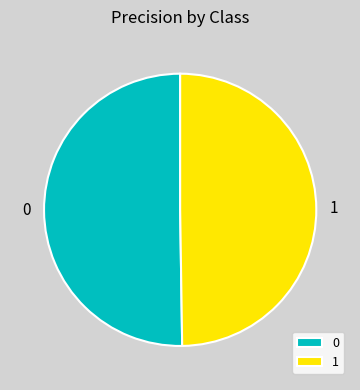

Combined, do 0 and 1 account for over 50%?

Yes